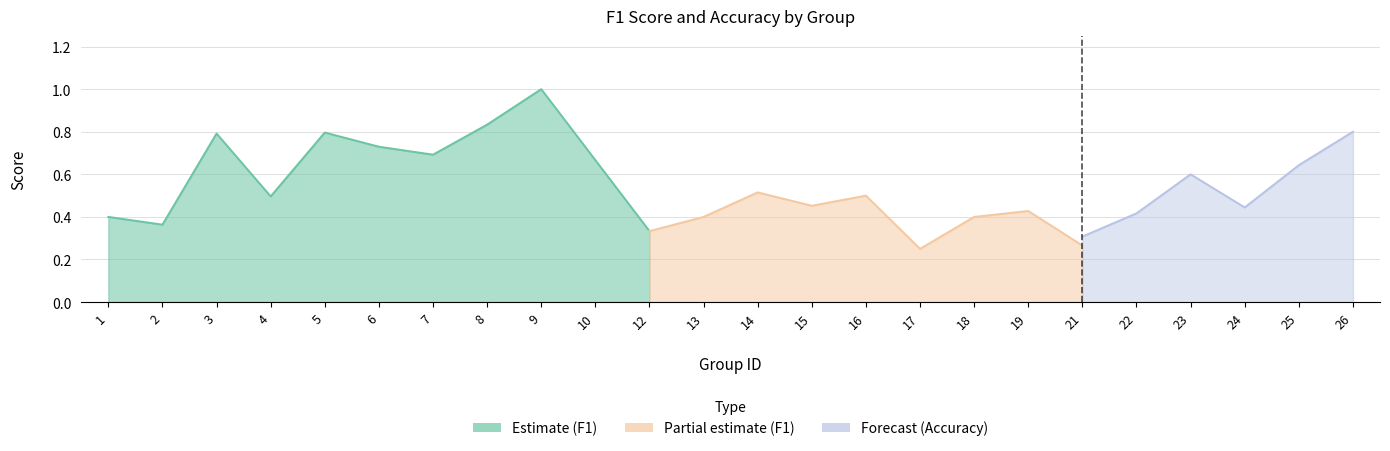

Is the value of f1 at 24 greater than the value of accuracy at 2?

Yes